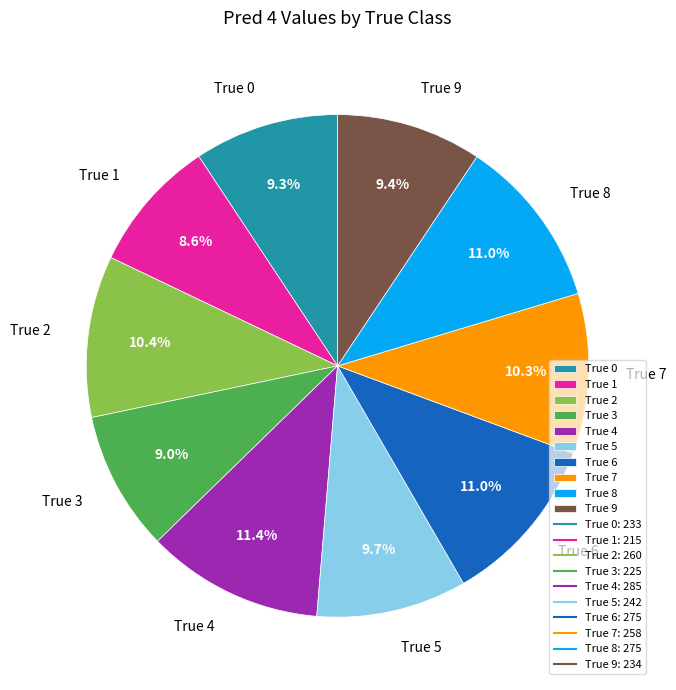

How many segments does this pie chart have?

10